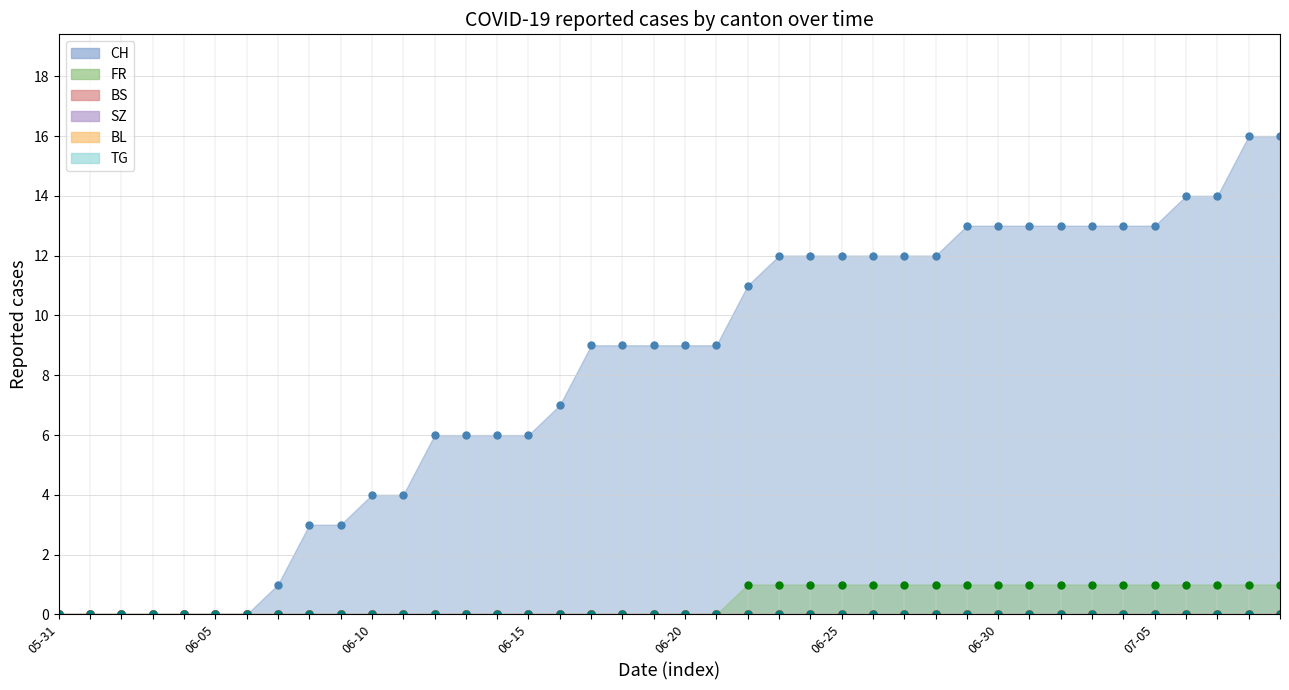

True or false: FR and BS intersect in this chart.

False